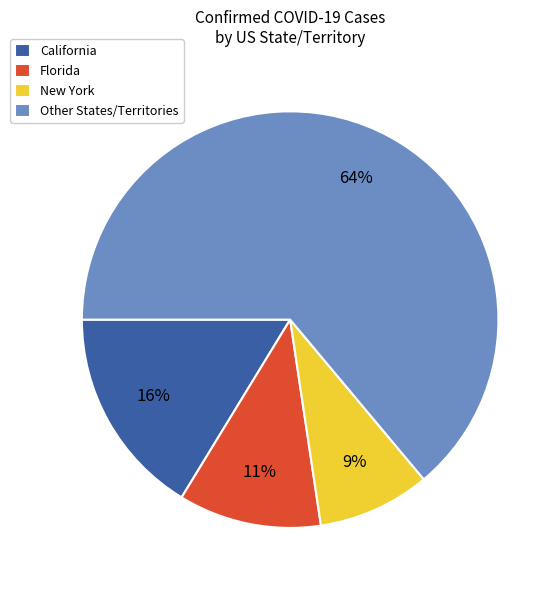

Rank the categories by value from lowest to highest.

New York, Florida, California, Other States/Territories